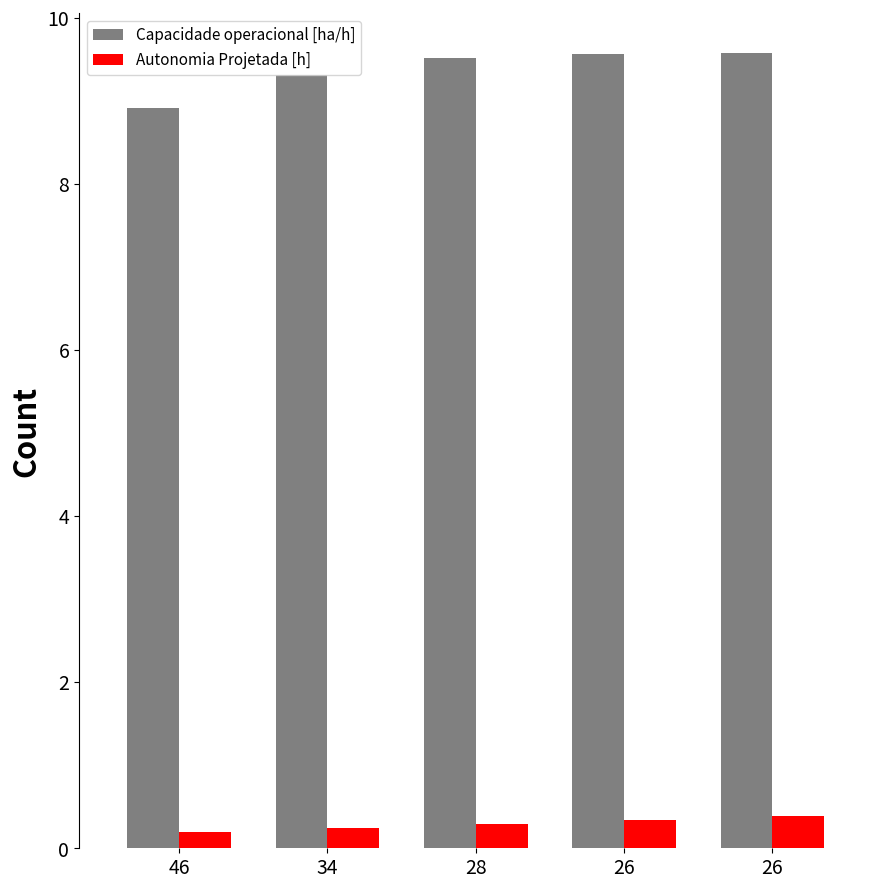

At 26, list the series in order from largest to smallest.

Capacidade operacional [ha/h], Autonomia Projetada [h]